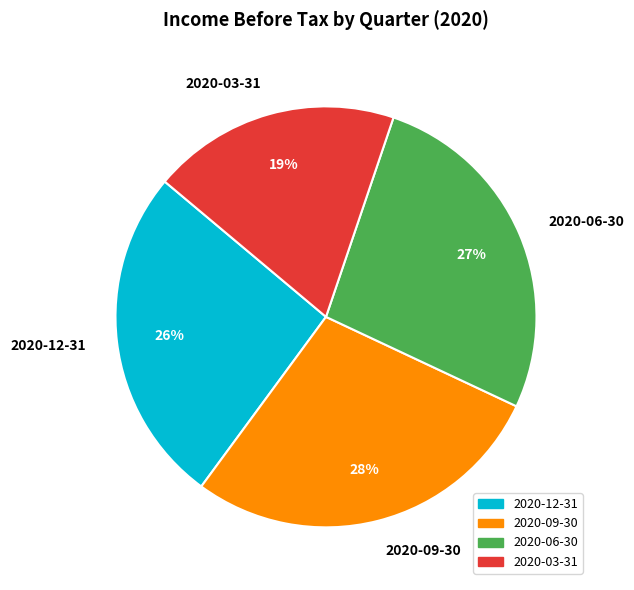

To the nearest percent, what is the average slice percentage?

25%